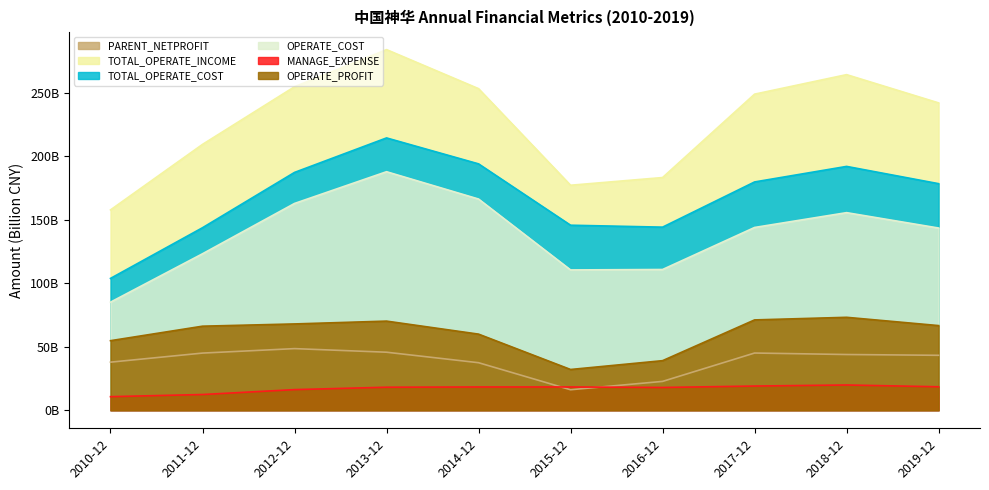

What is the maximum value shown in the chart?

283.8